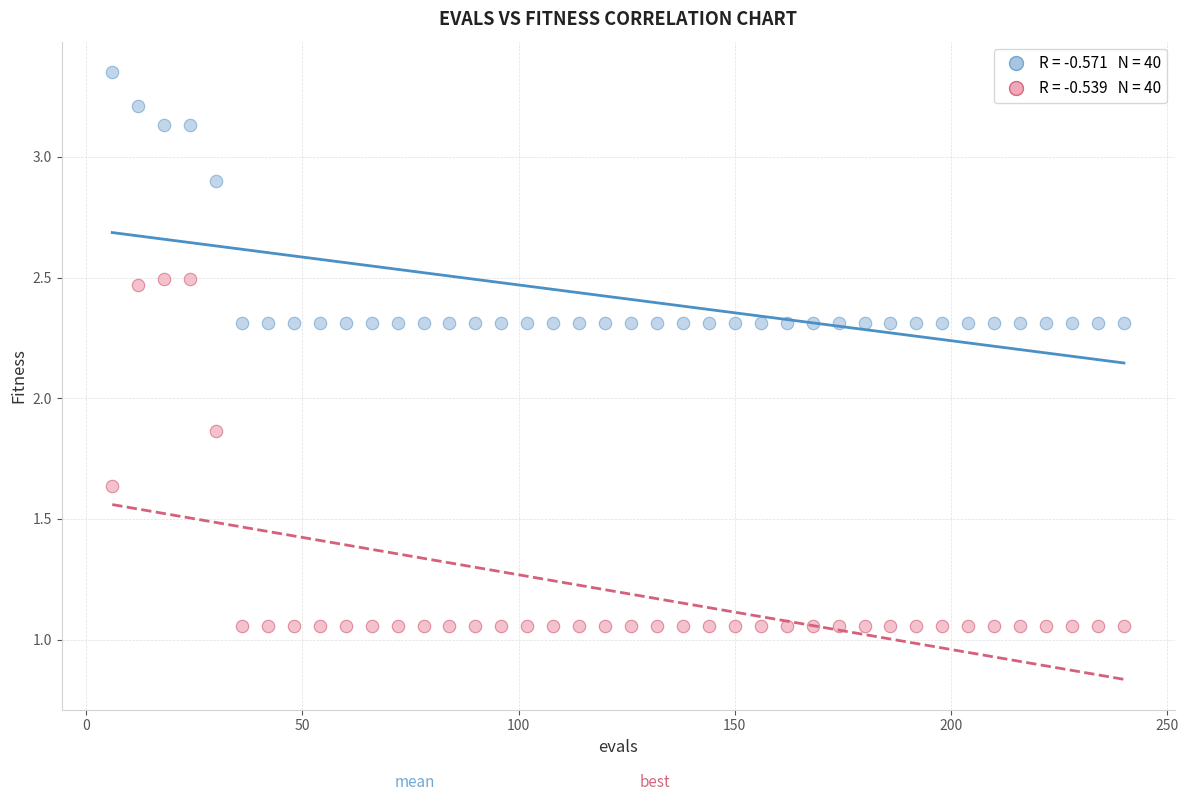

Across all data points, what is the range of Y values (max minus min)?

2.3